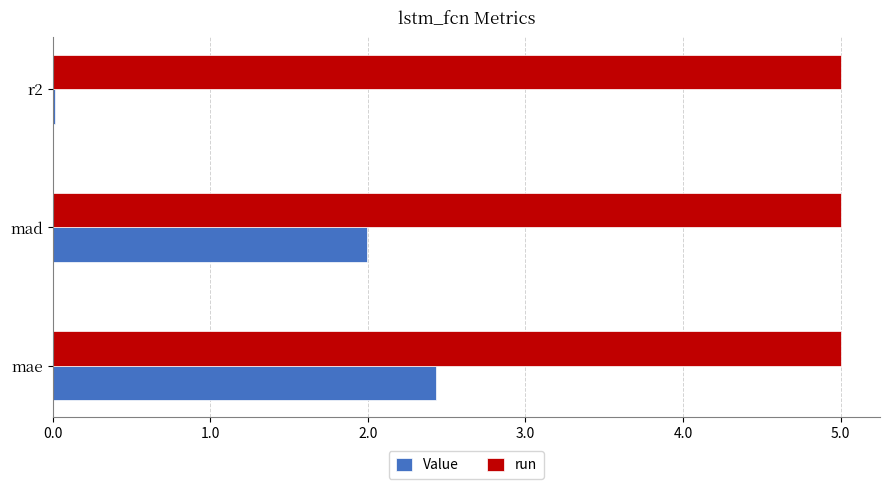

What is the maximum value for Value?

2.4